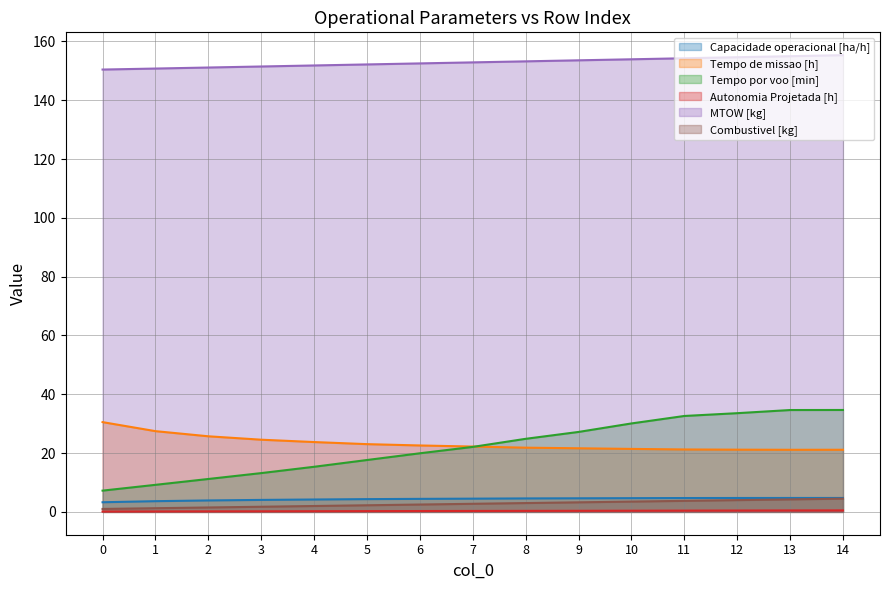

Which category has the highest value in the Combustivel [kg] series?

14